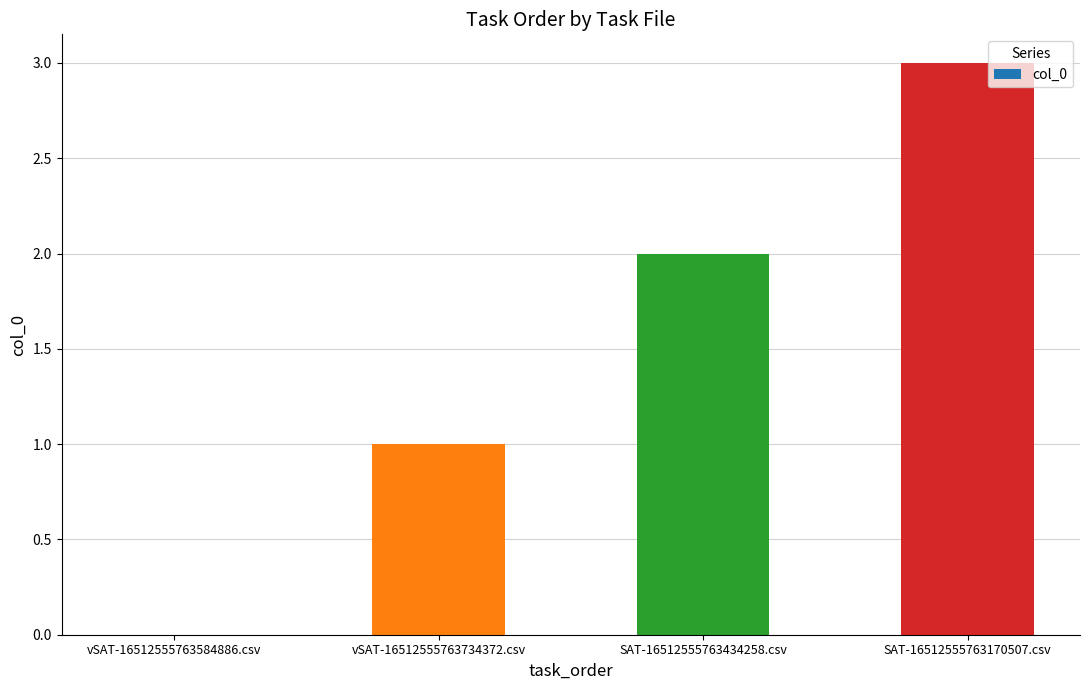

The value at vSAT-16512555763734372.csv is 0. True or false?

False